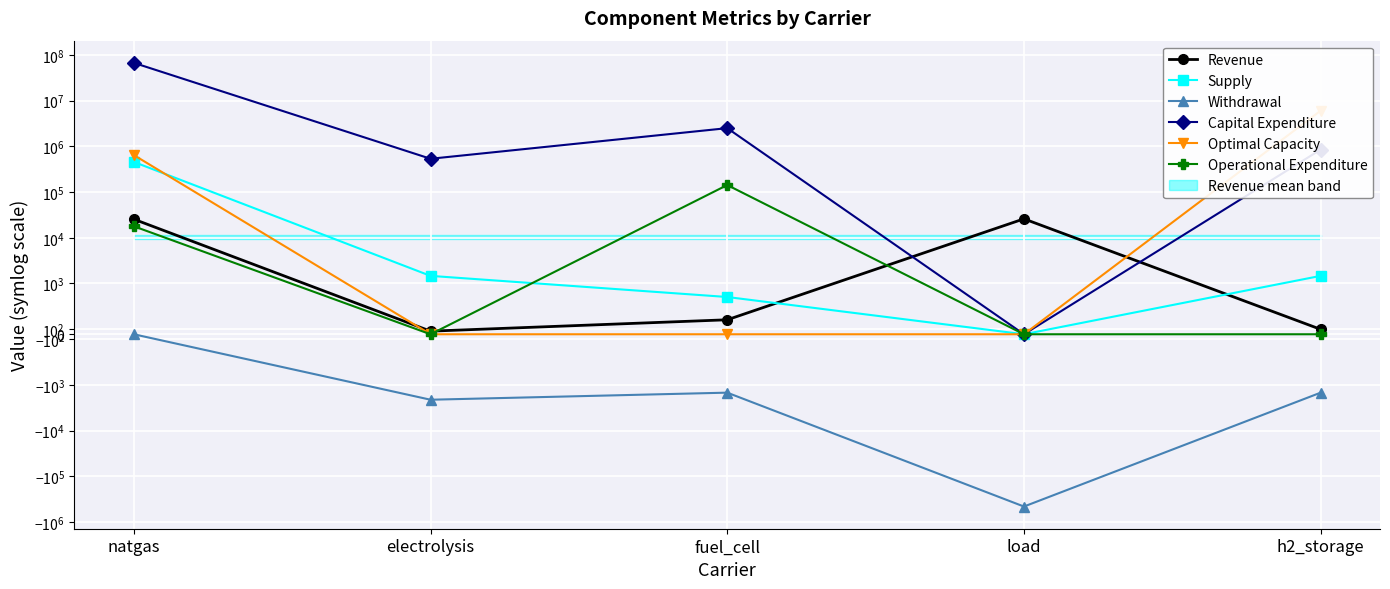

In Withdrawal, how many points are lower than both neighbors (excluding endpoints)?

2